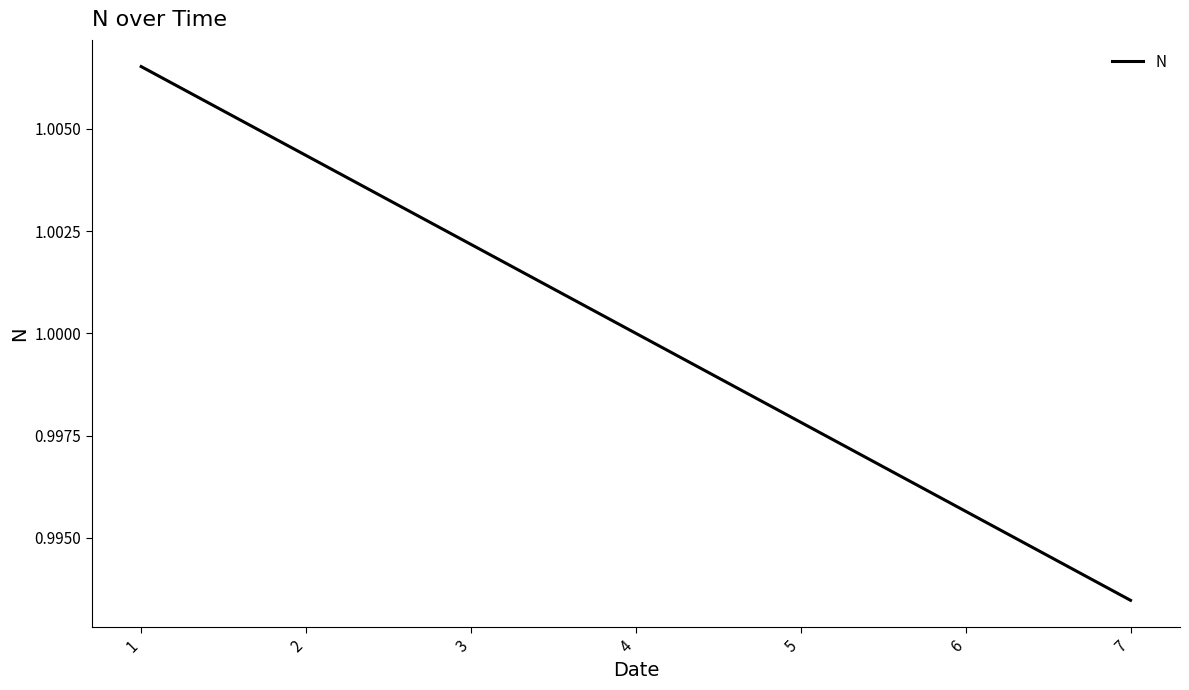

Count the number of categories in the chart.

7